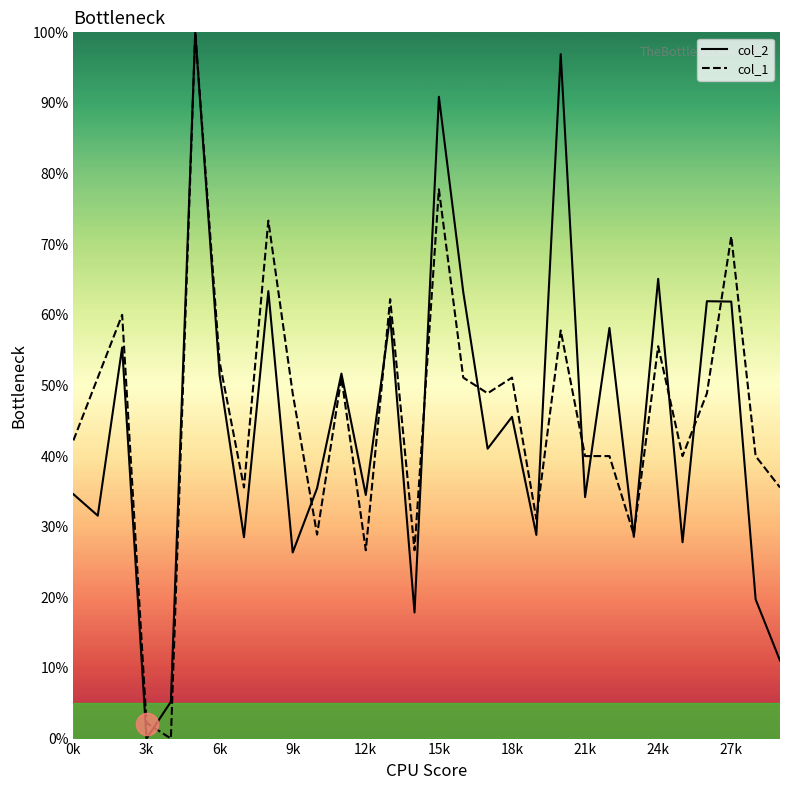

At 0k, list the series in order from smallest to largest.

col_2, col_1